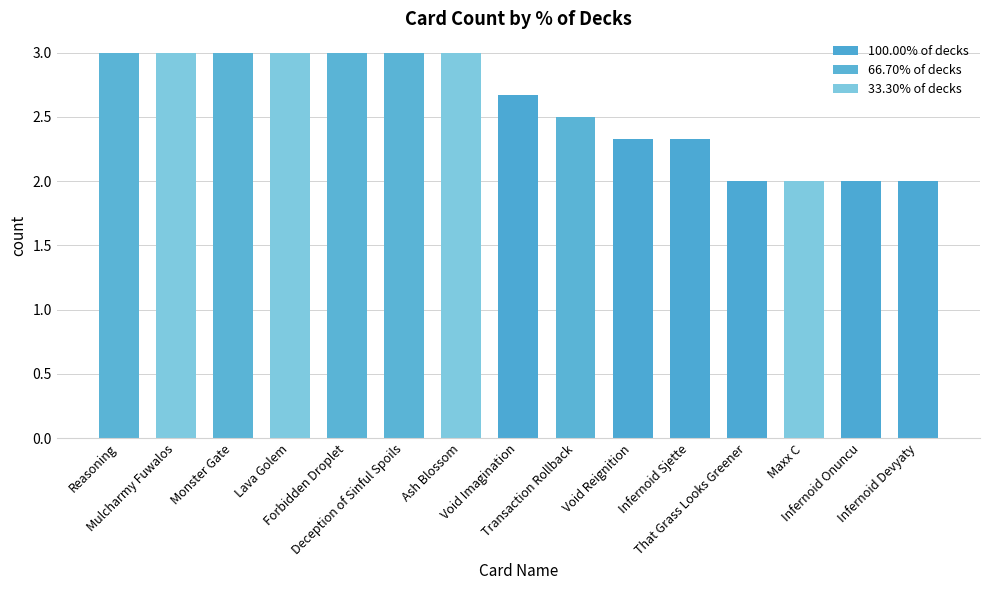

The chart shows a value of 2.9 at That Grass Looks Greener. True or false?

False